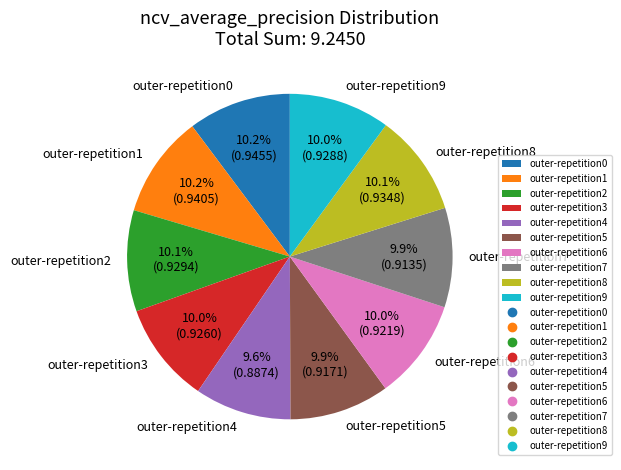

How many slices are in this pie chart?

10